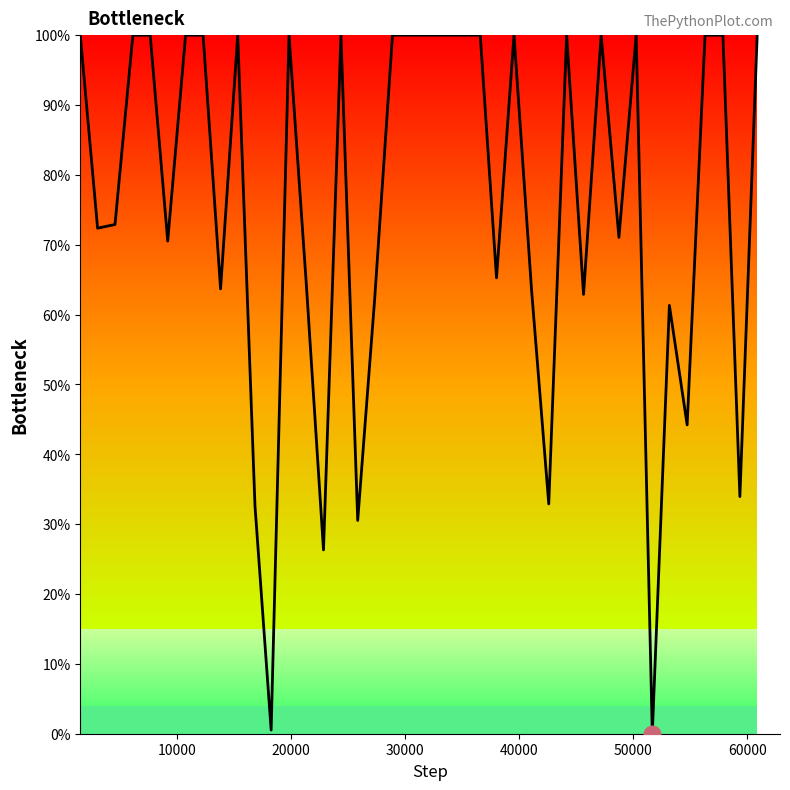

True or false: the data has more than 2 interior local peaks.

True